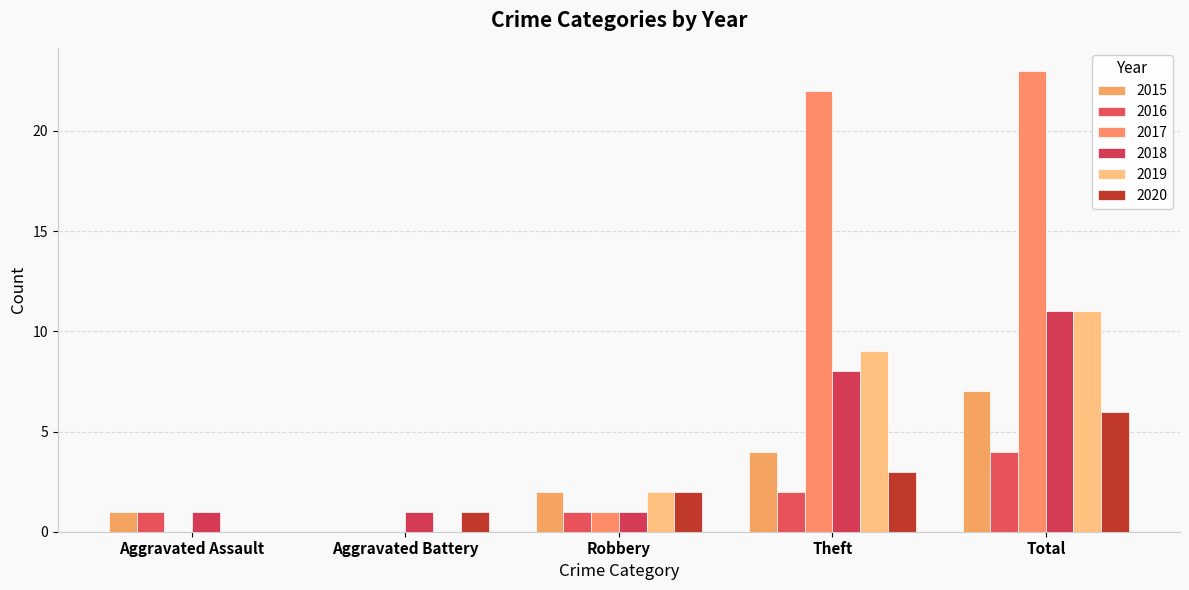

Reading left to right, list all the values displayed in this chart.

2015: 1	0	2	4	7
2016: 1	0	1	2	4
2017: 0	0	1	22	23
2018: 1	1	1	8	11
2019: 0	0	2	9	11
2020: 0	1	2	3	6